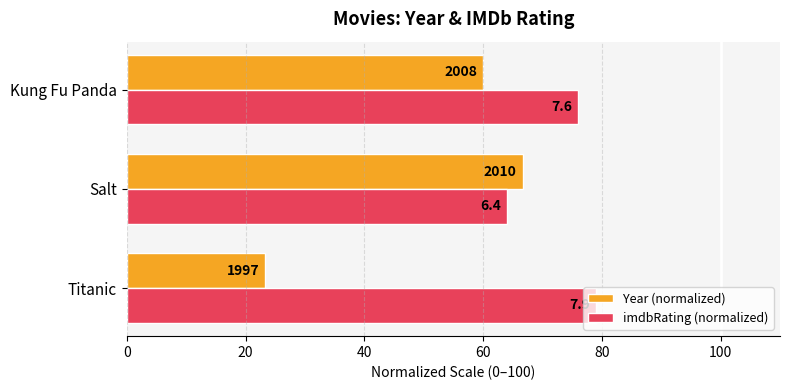

What are all the series names shown in the legend?

Year (normalized), imdbRating (normalized)